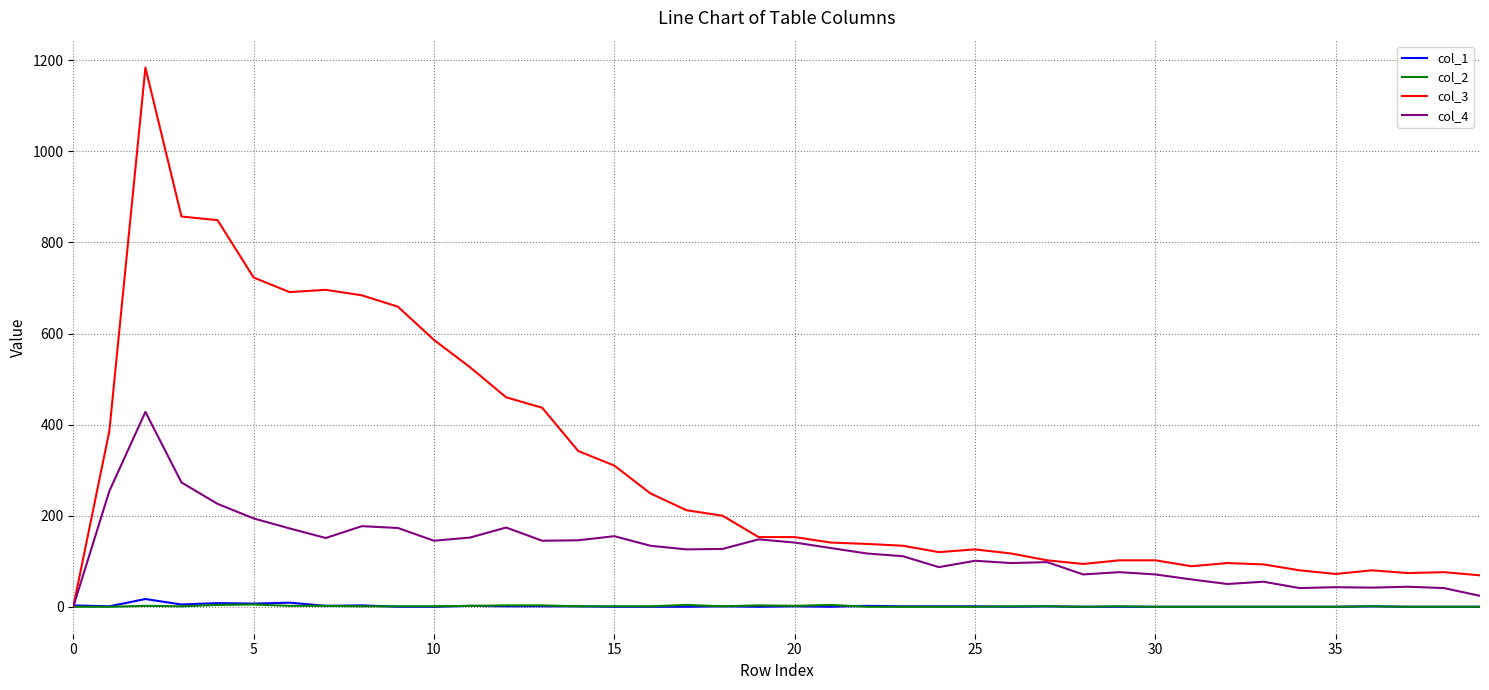

How many lines are shown in the chart?

4